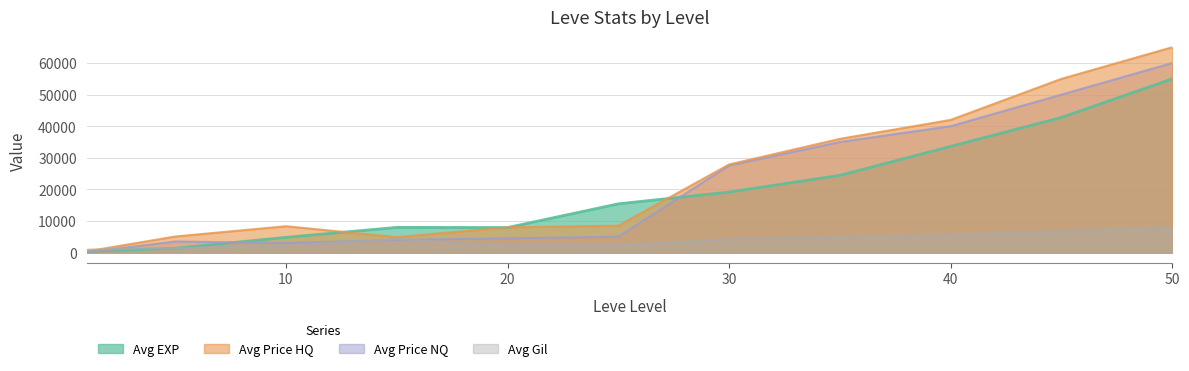

Which series changed the most between 30 and 50?

Avg Price HQ